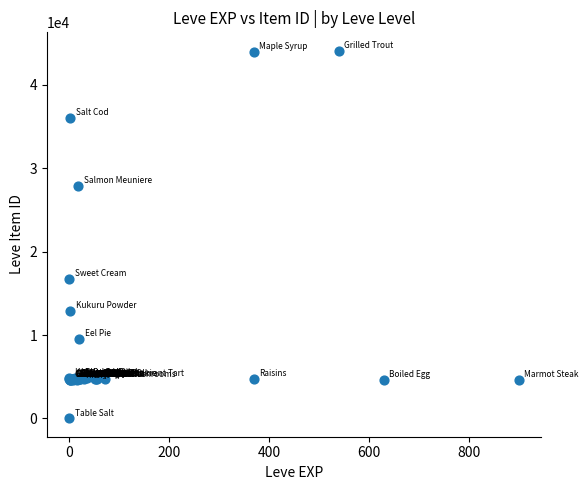

What Y value in the scatter plot is closest to 22050?

16734